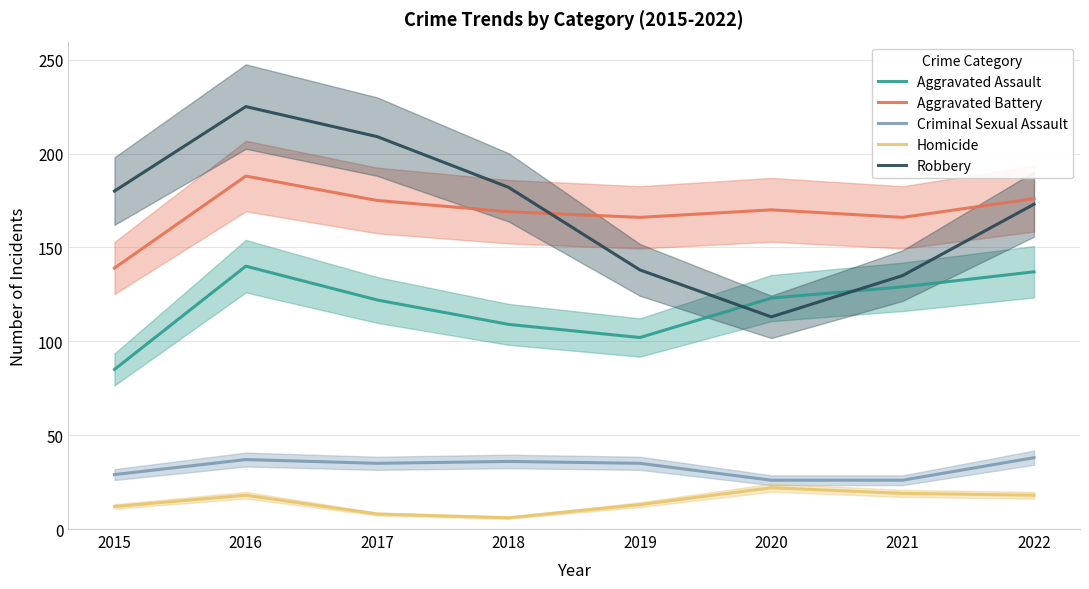

At which label does Homicide reach its peak?

2020